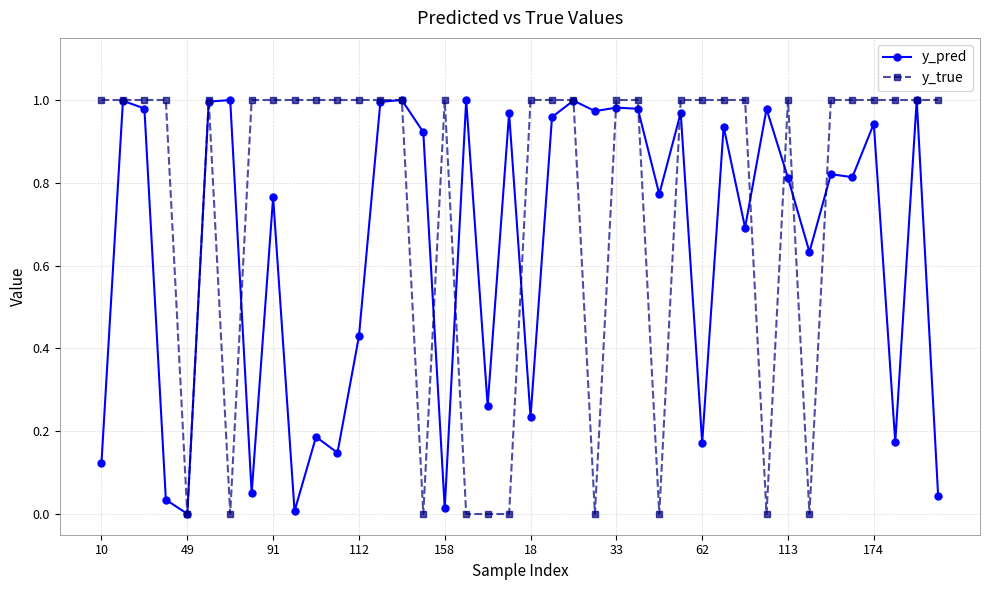

List the series in order of their overall mean, lowest first.

y_pred, y_true